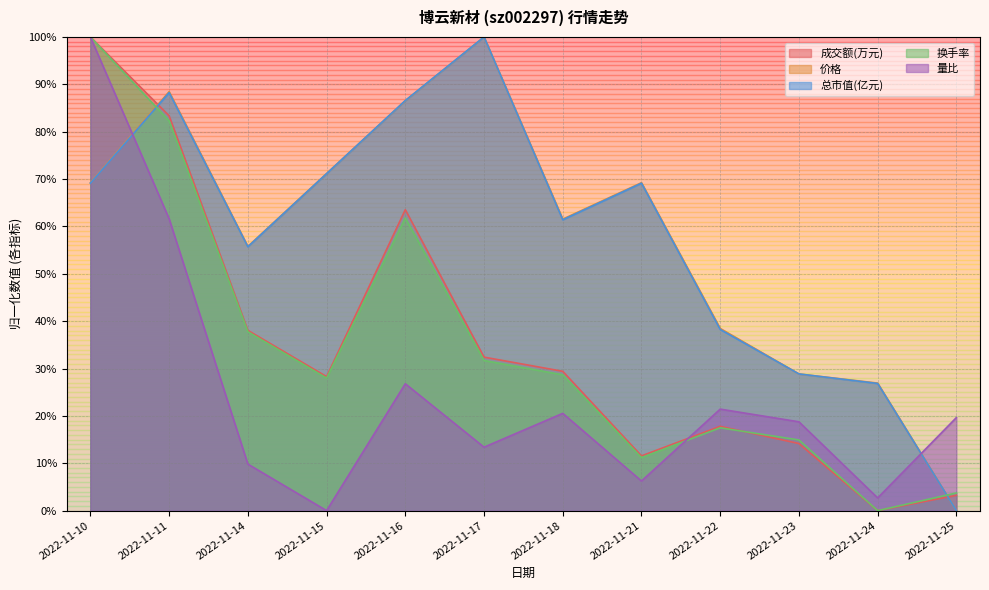

How many lines are shown in the chart?

5